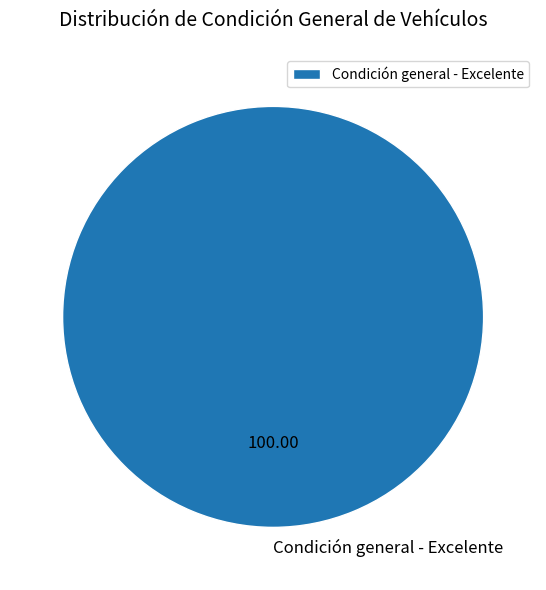

Which slice represents more than half of the pie?

Condición general - Excelente